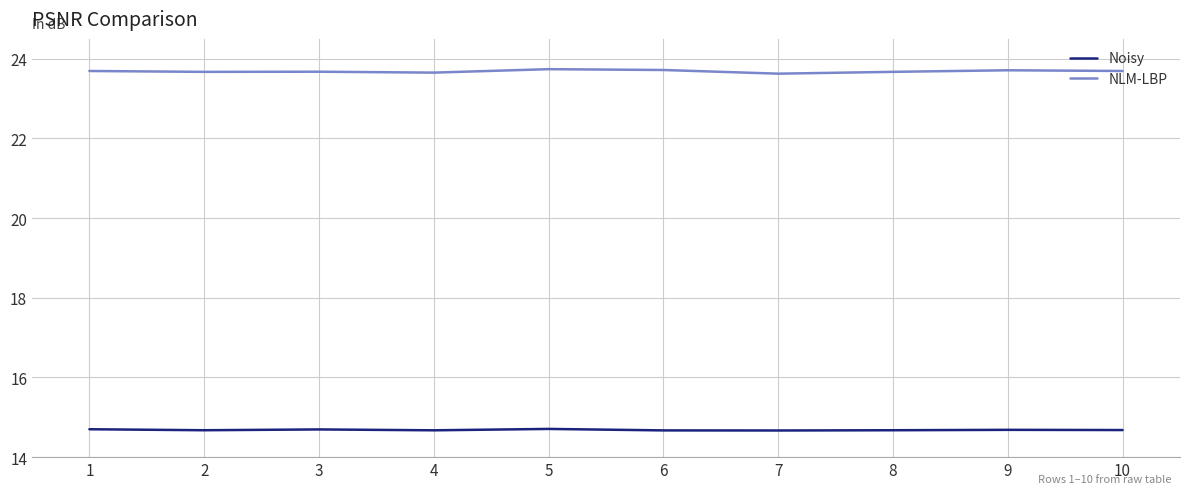

What is the spread (max minus min) of values at 10?

9.0